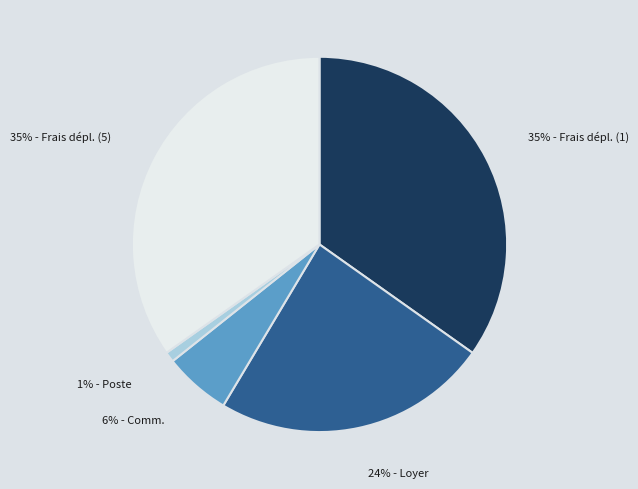

What percentage is the 35% - Frais dépl. (1) slice, to the nearest percent?

35%